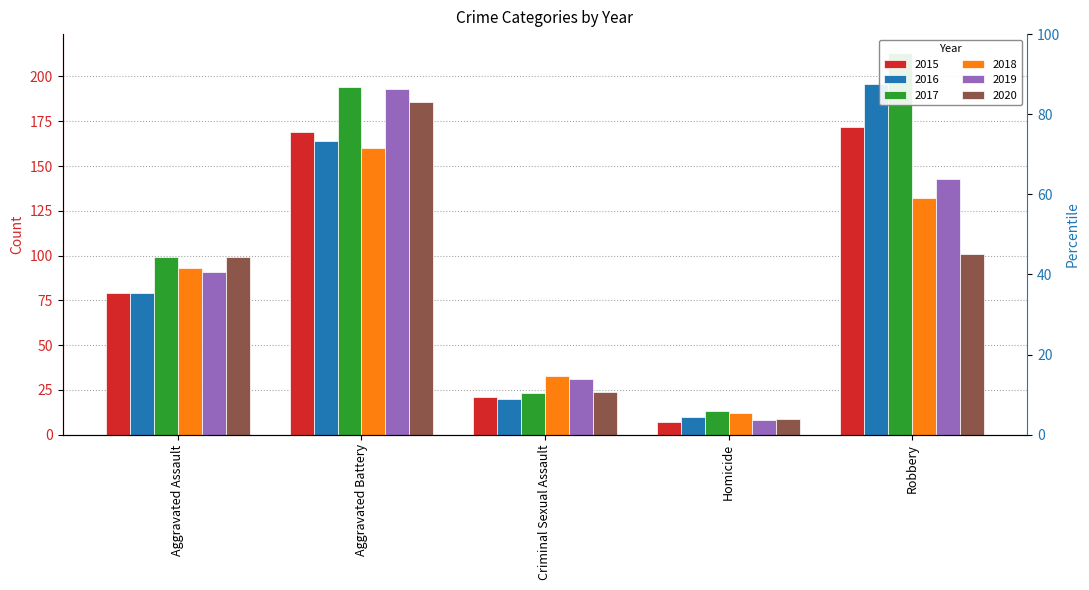

What position from the left is Criminal Sexual Assault?

3